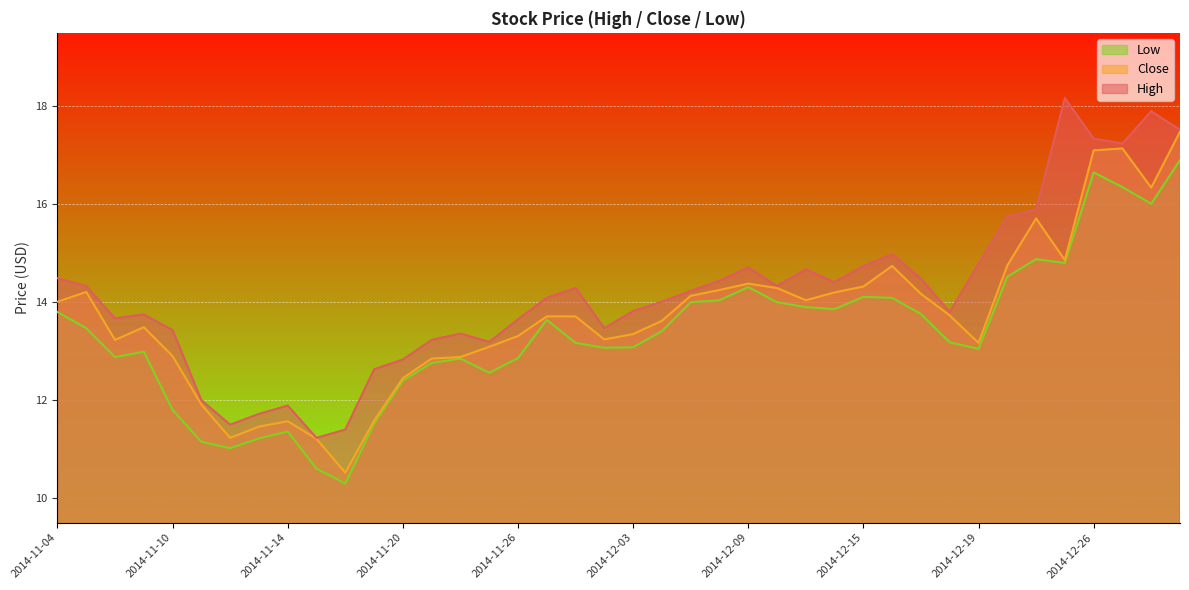

At how many categories does at least one series exceed 14?

22